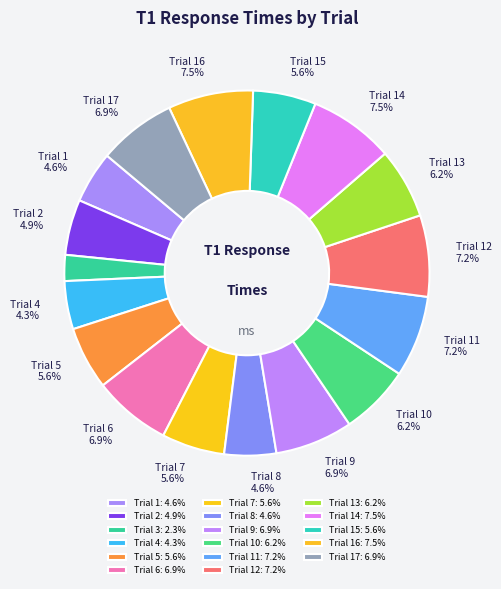

What is the largest slice in the pie chart?

Trial 14